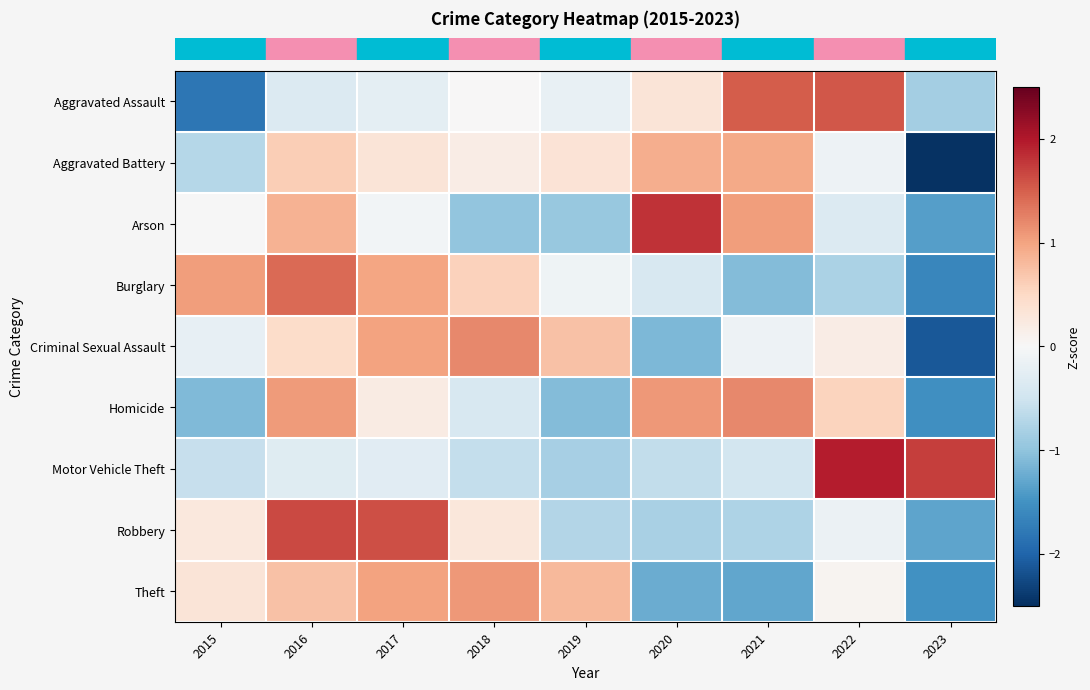

Which series has the largest range (max minus min)?

row_1